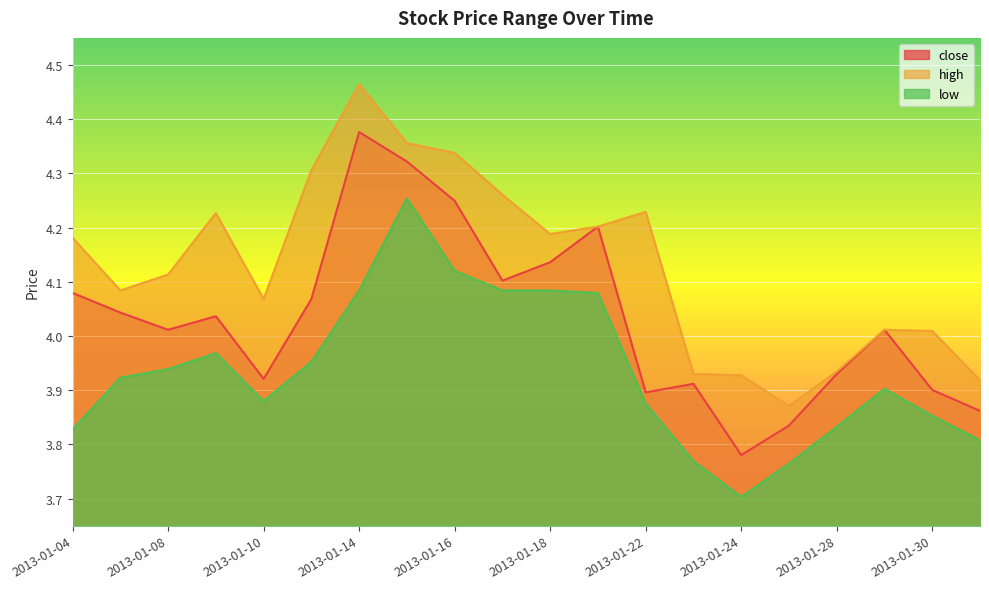

How many interior local valleys does the high series have?

4